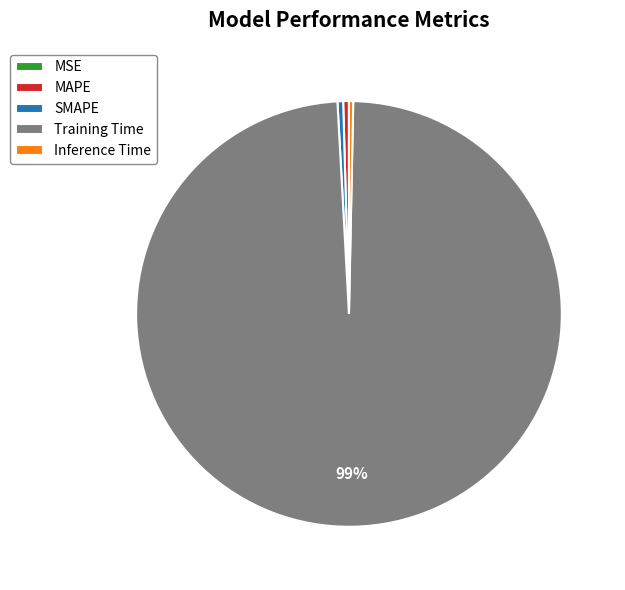

Which has a higher value, SMAPE or Training Time?

Training Time